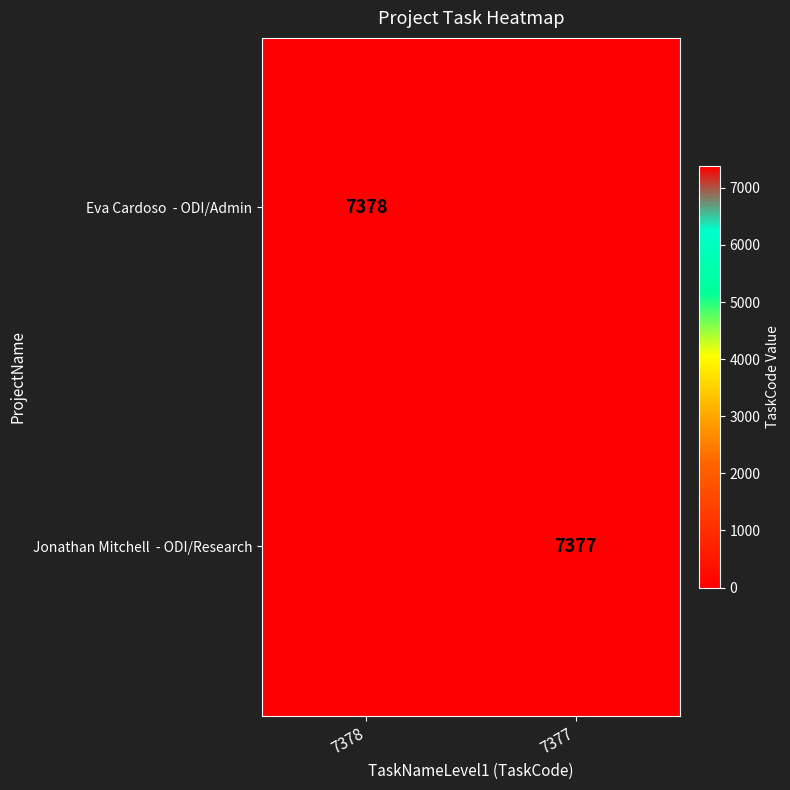

What is the sum of the Eva Cardoso - ODI/Admin values at 7377 and 7378?

7378